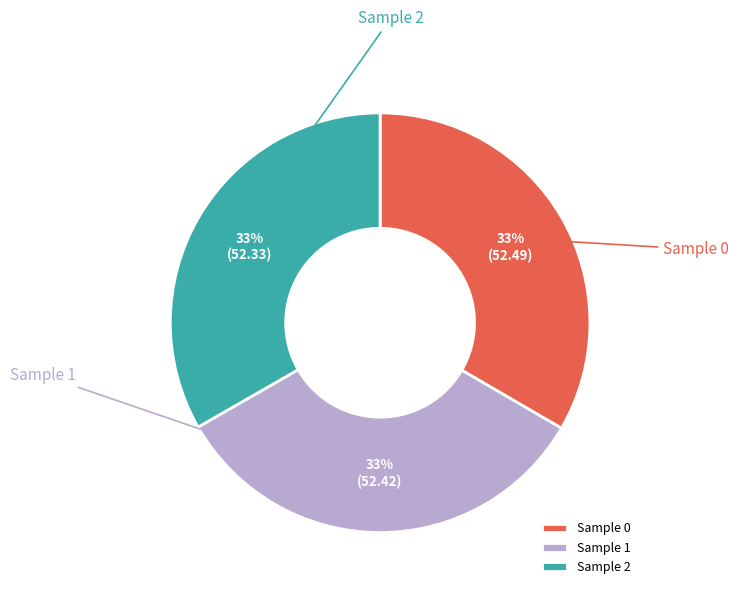

Rank the categories by value from lowest to highest.

2, 1, 0